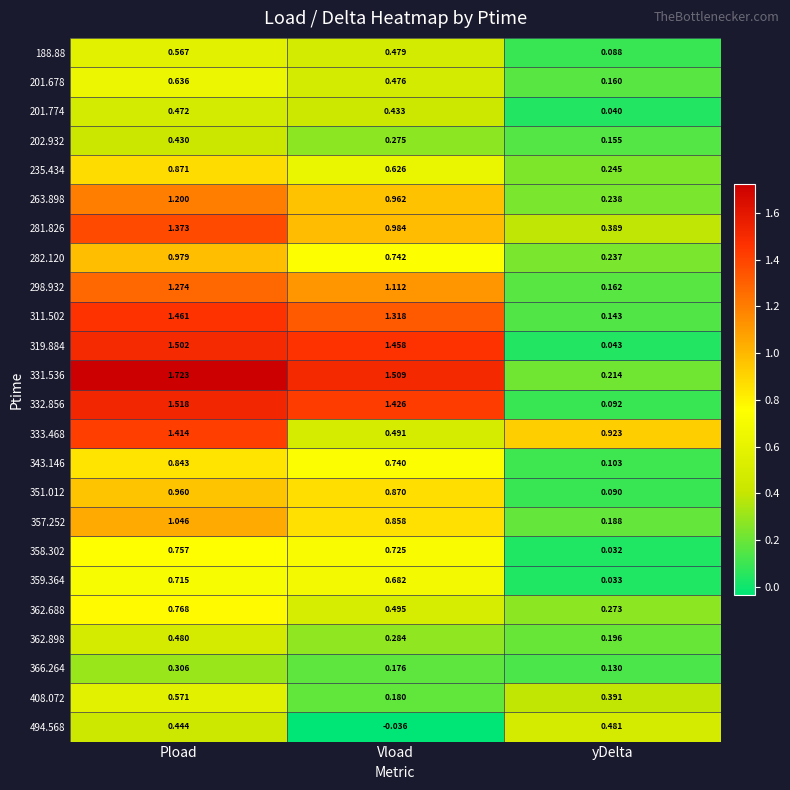

Which series changed the most between Pload and yDelta?

331.536